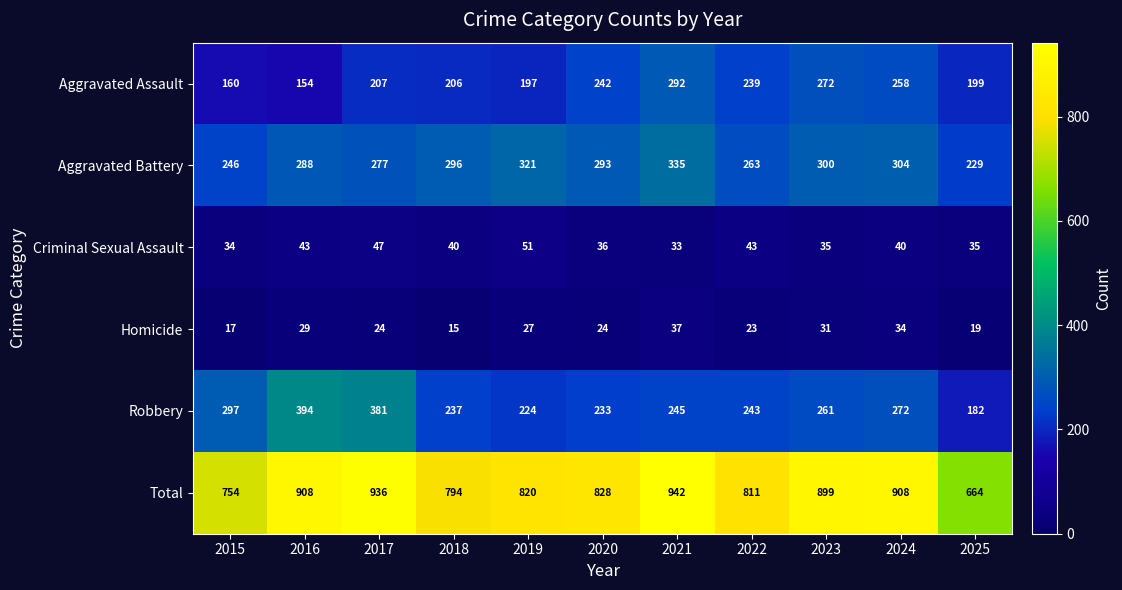

What is the sum of the Robbery values at 2017 and 2019?

605